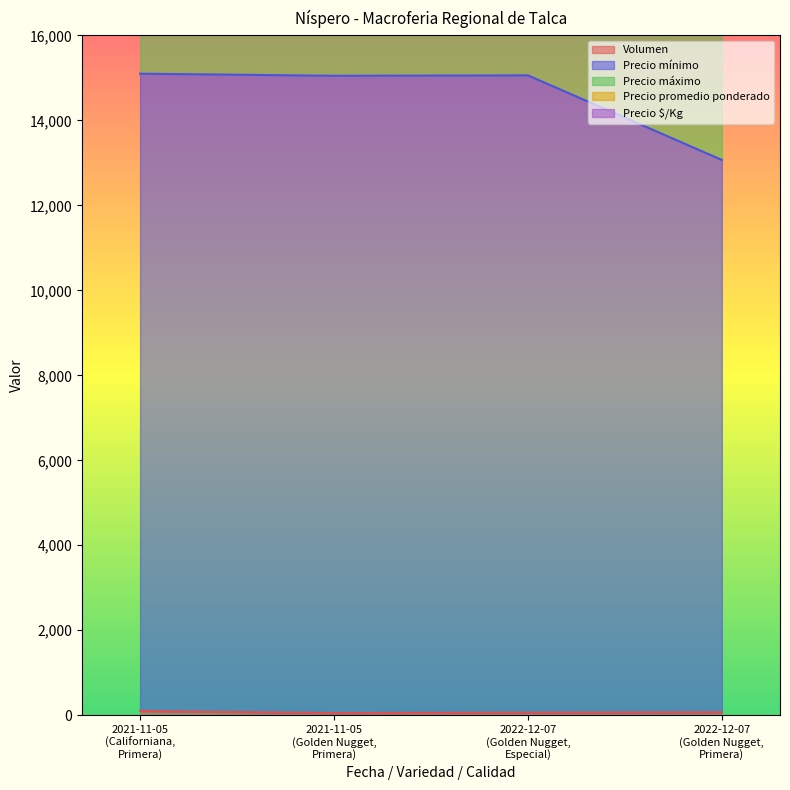

Which series has the largest total across all categories?

Precio mínimo